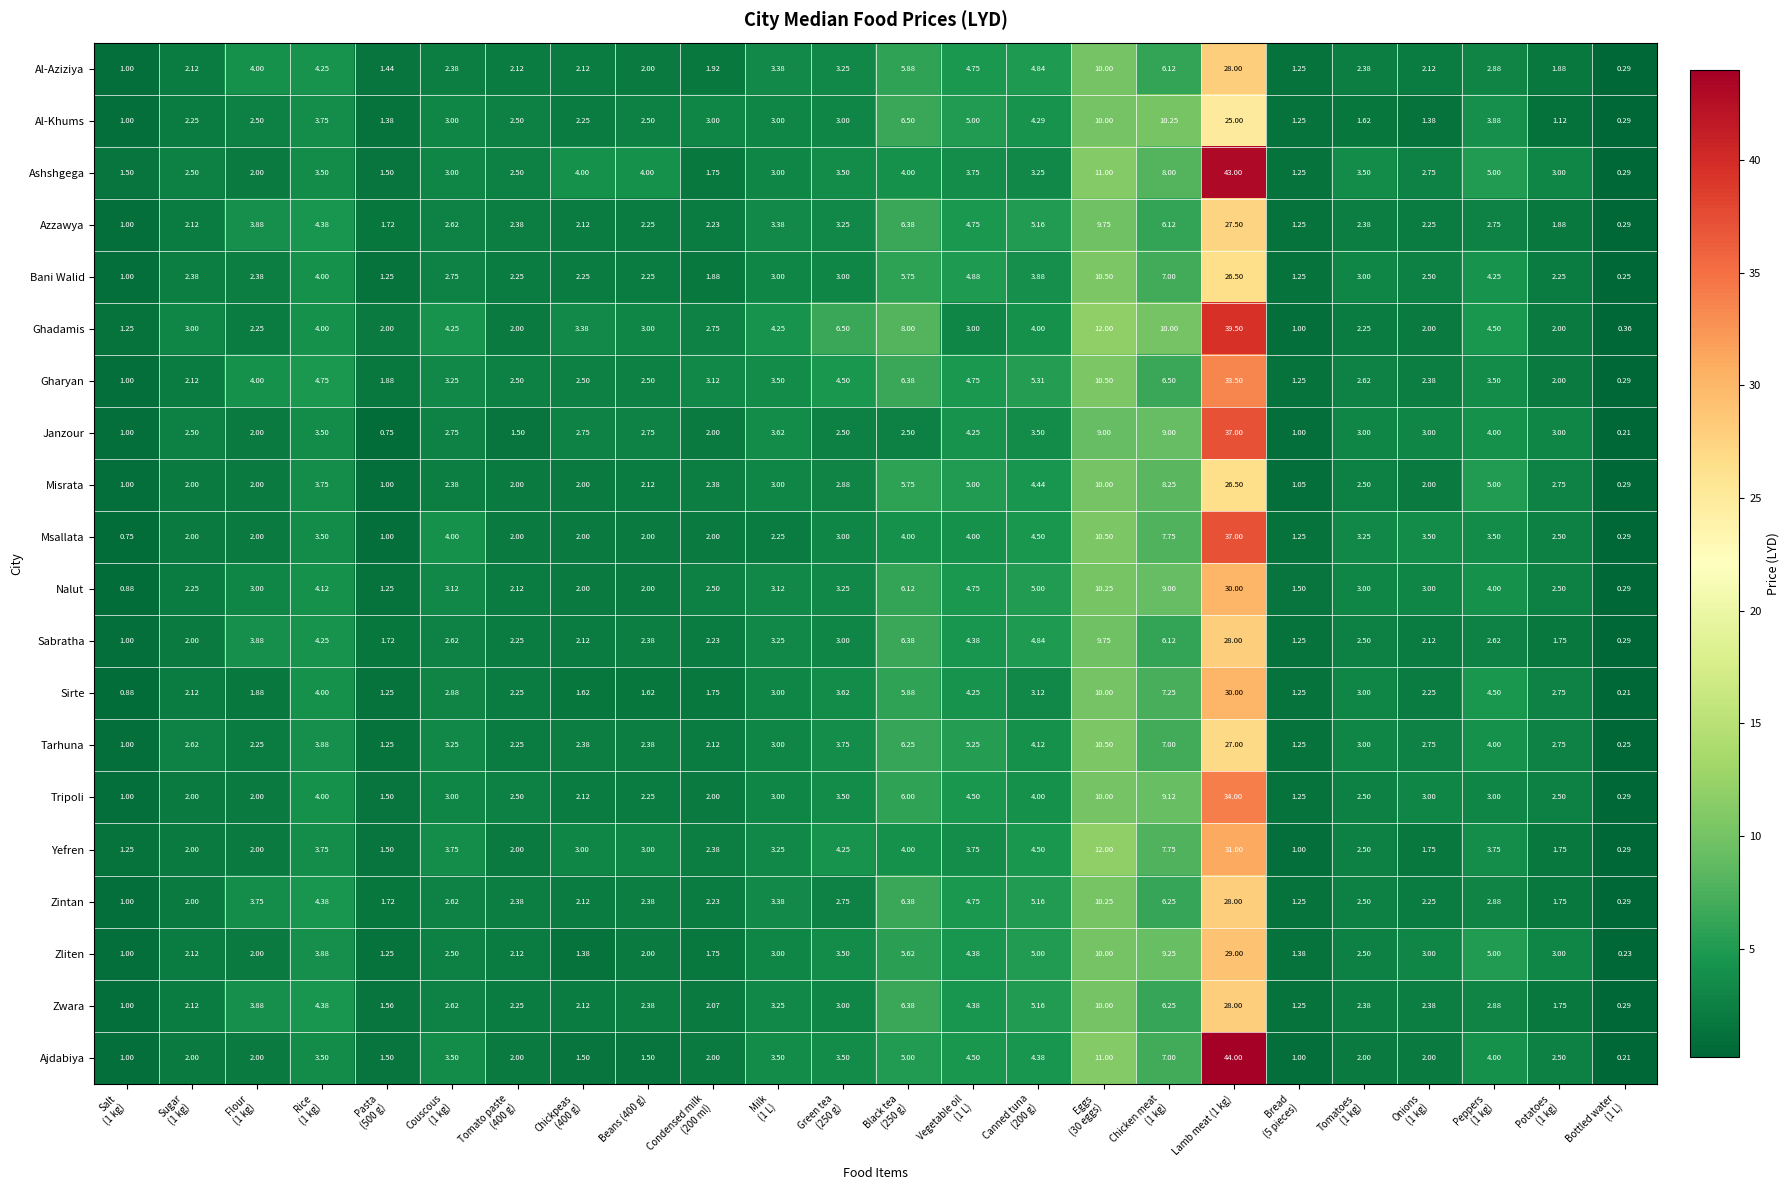

At which category does the chart reach its minimum across all series?

Bottled water
(1 L)